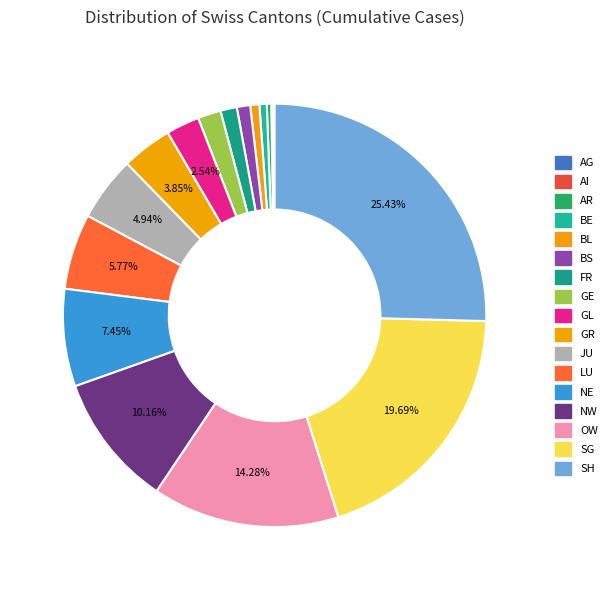

Between BE and GR, which is larger?

GR